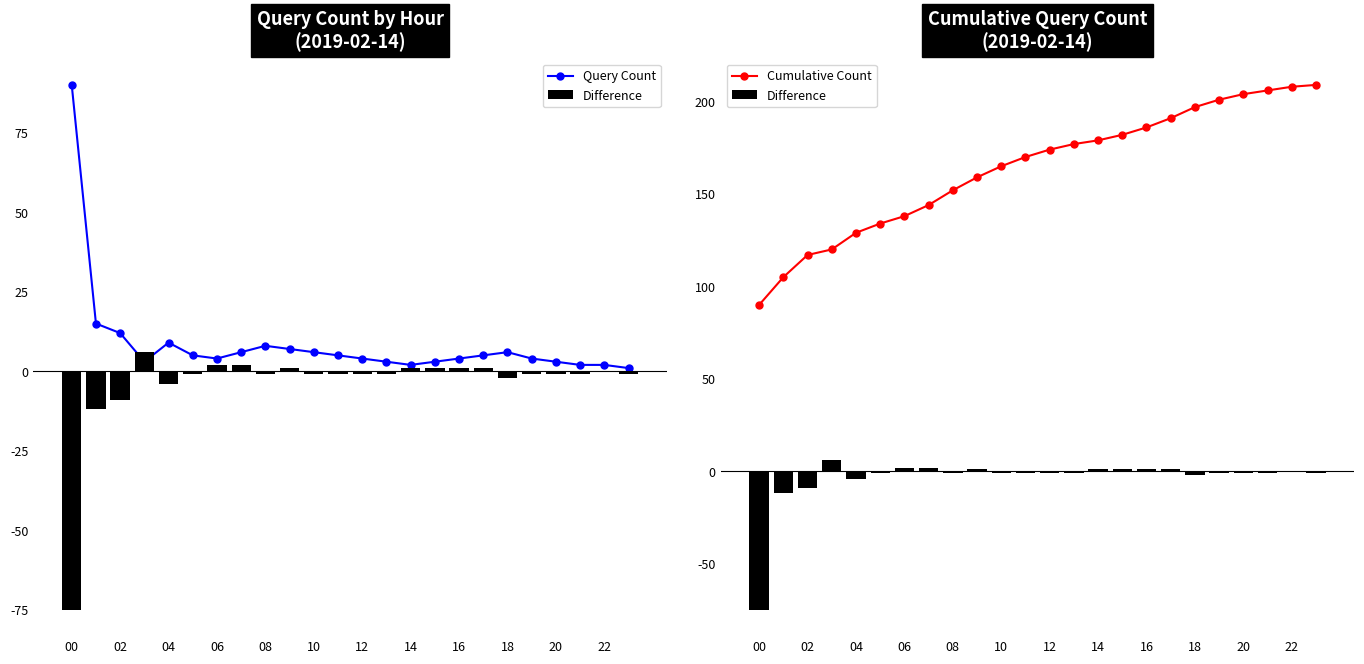

What are all the series names shown in the legend?

Query Count, Difference, Cumulative Count